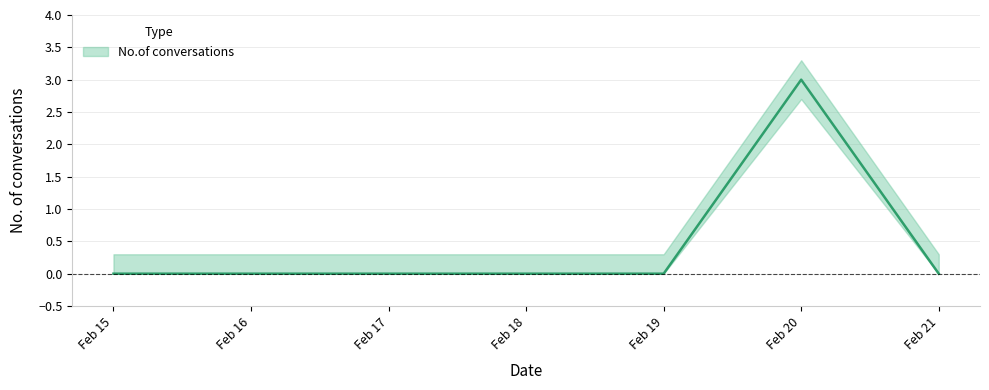

True or false: the data has more than 0 interior local peaks.

True